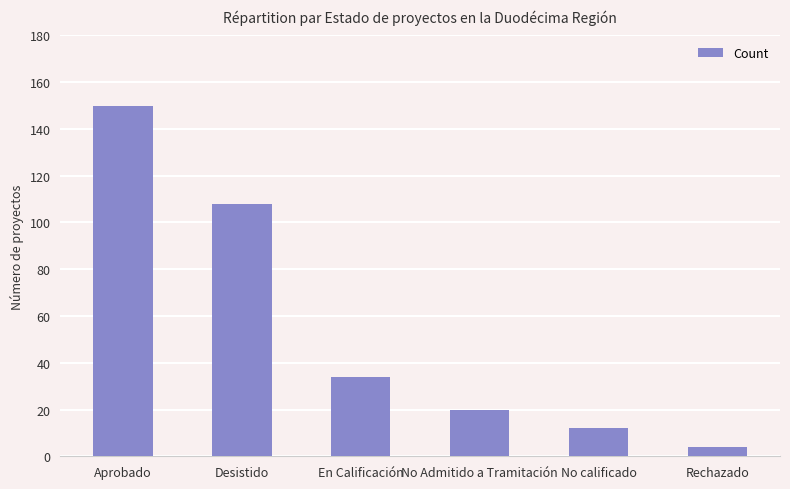

What is the minimum value shown in the chart?

4